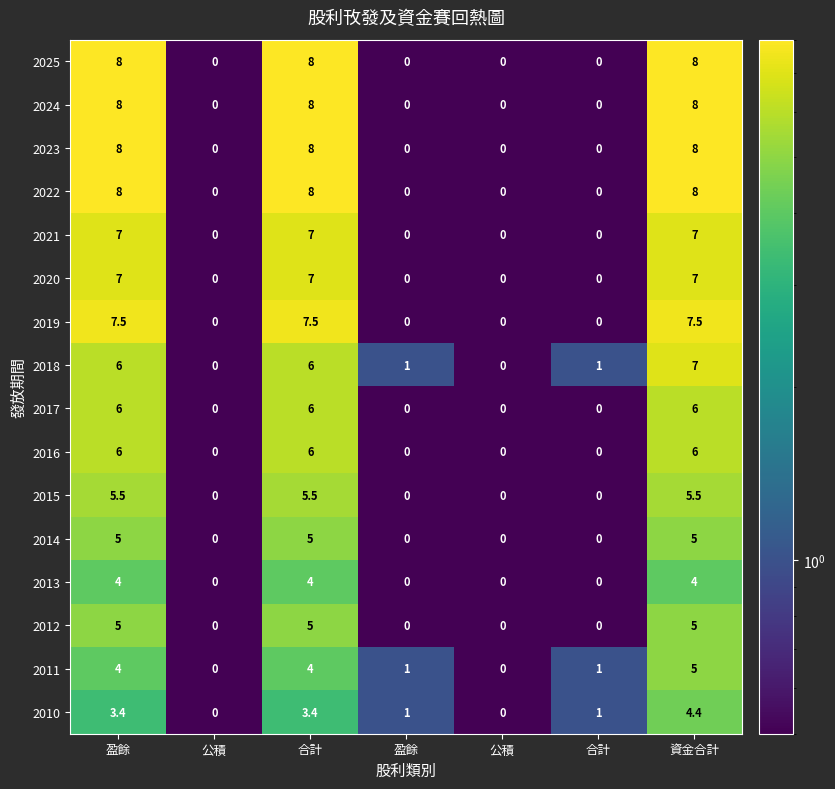

How many values in the 2017 series exceed 0?

3